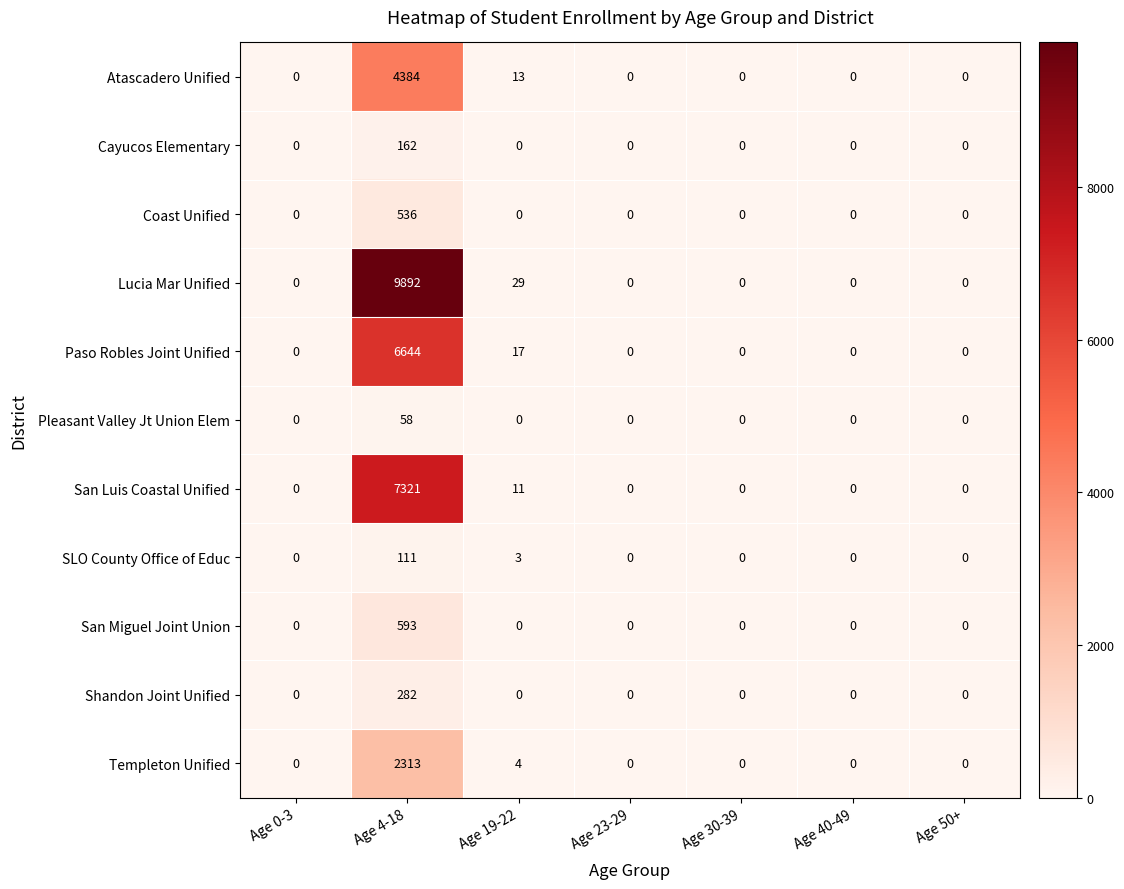

Rank the series by their maximum value, from highest to lowest.

Lucia Mar Unified, San Luis Coastal Unified, Paso Robles Joint Unified, Atascadero Unified, Templeton Unified, San Miguel Joint Union, Coast Unified, Shandon Joint Unified, Cayucos Elementary, SLO County Office of Educ, Pleasant Valley Jt Union Elem